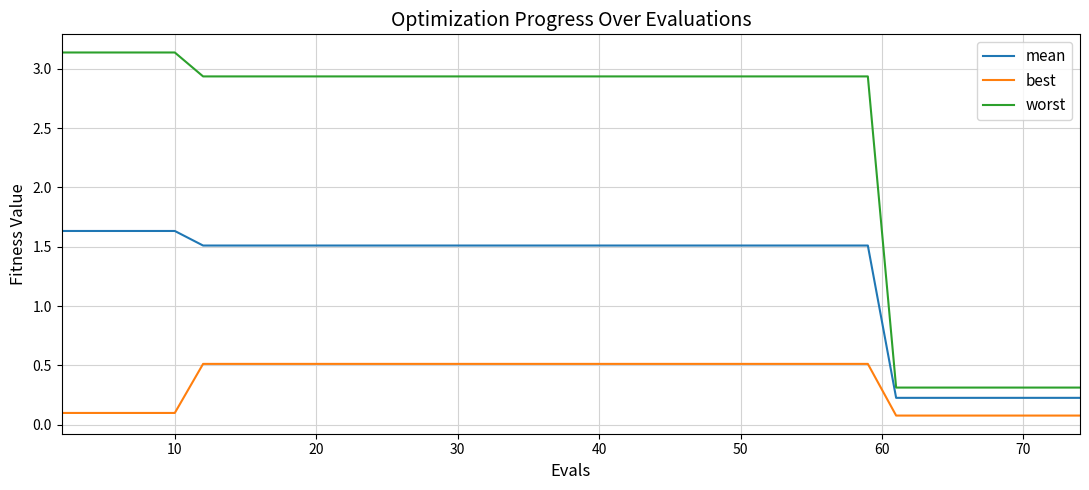

True or false: mean and worst cross at least once.

False